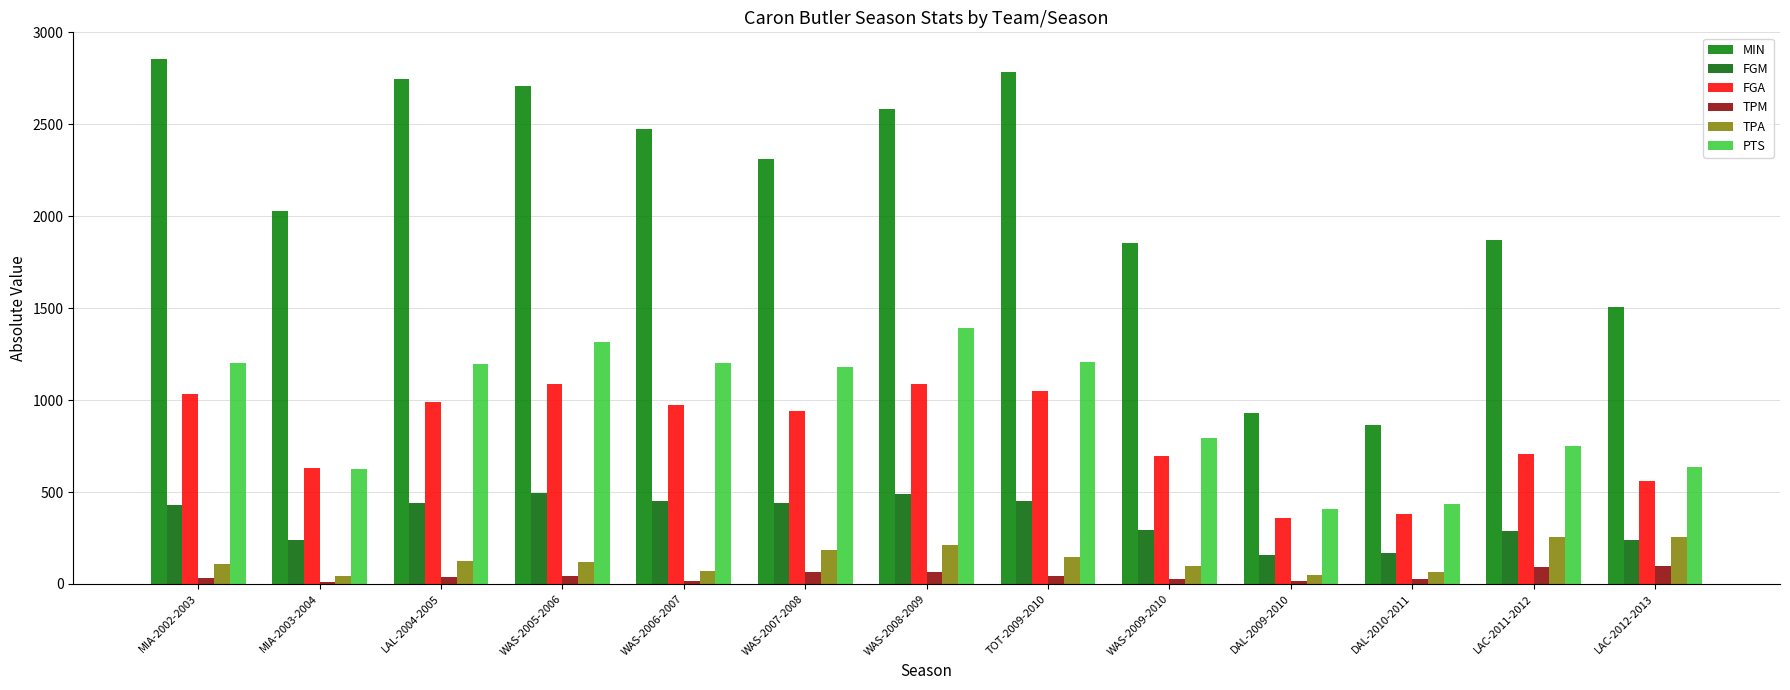

Which series has the largest total across all categories?

MIN